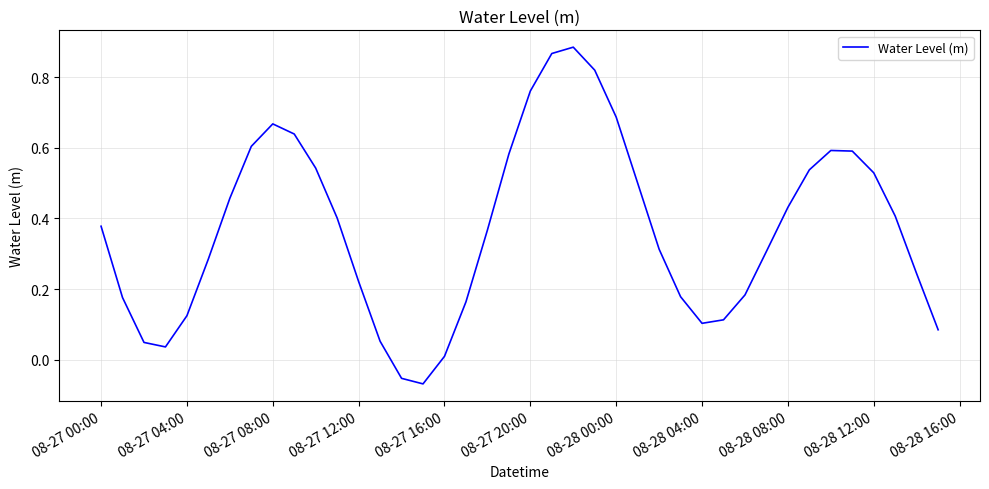

How many interior local valleys (lower than both neighbors) does the data have?

3